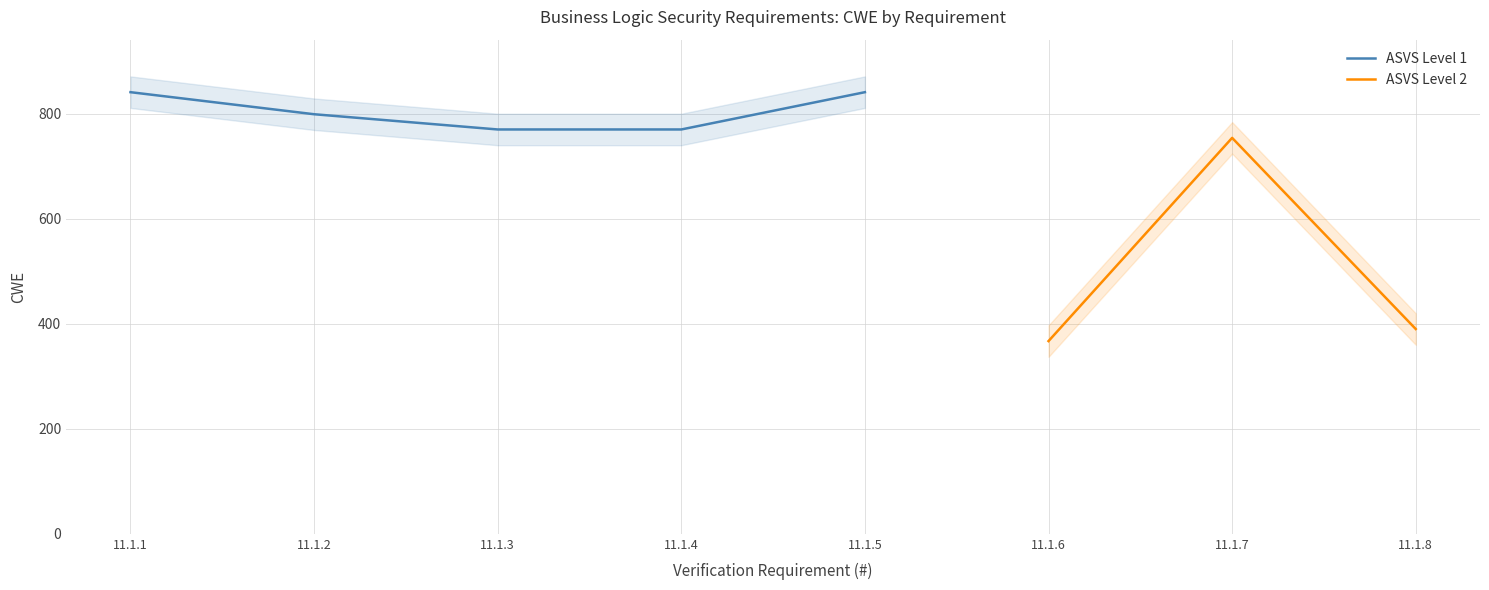

The value at 11.1.6 is 484. True or false?

False